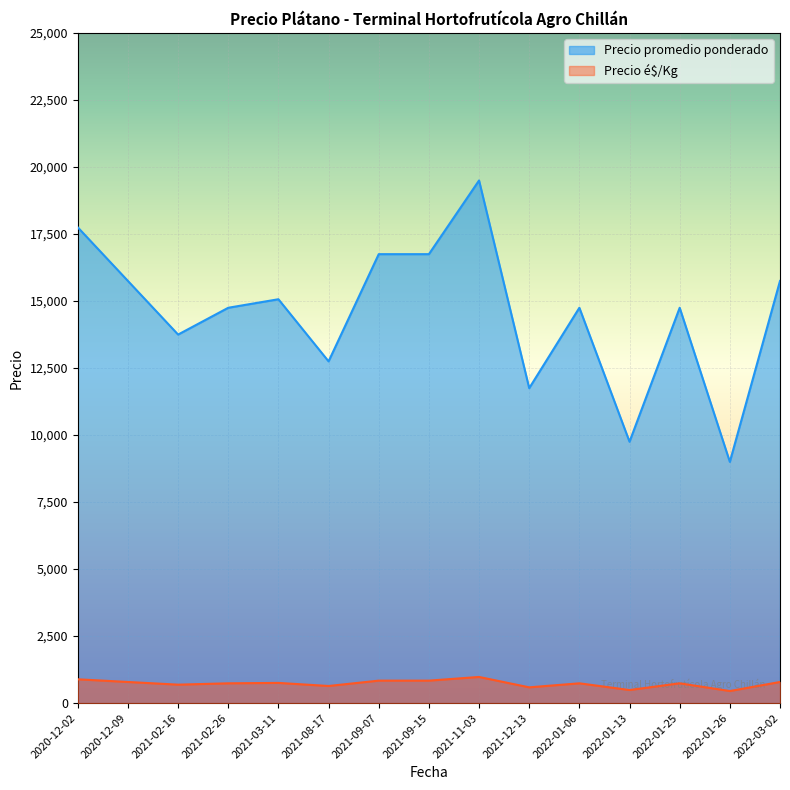

True or false: Precio promedio ponderado and Precio é$/Kg intersect in this chart.

False